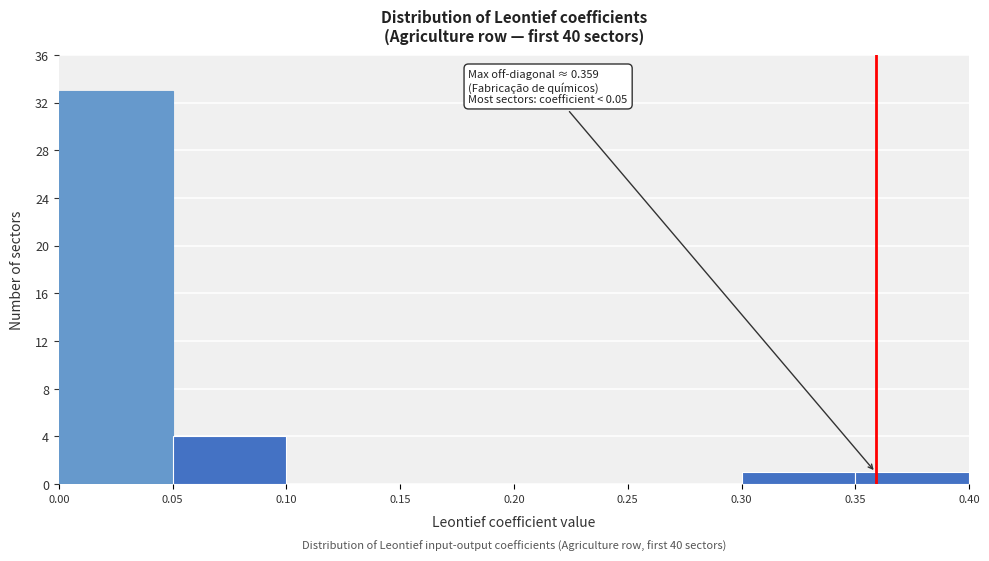

Which range on the x-axis has the tallest bar?

0.00 to 0.05